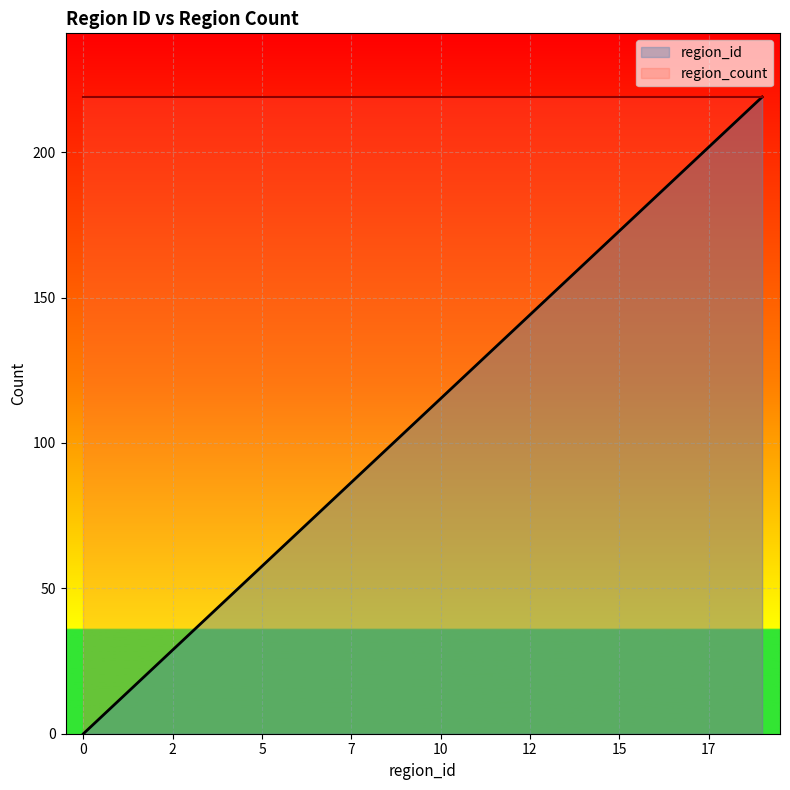

Which has a higher value, 1 or 13?

13